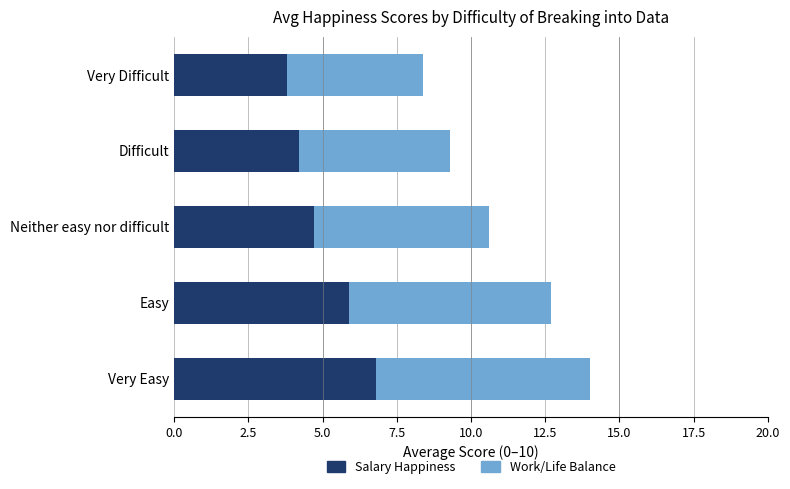

Which category has the highest value in the Salary Happiness series?

Very Easy